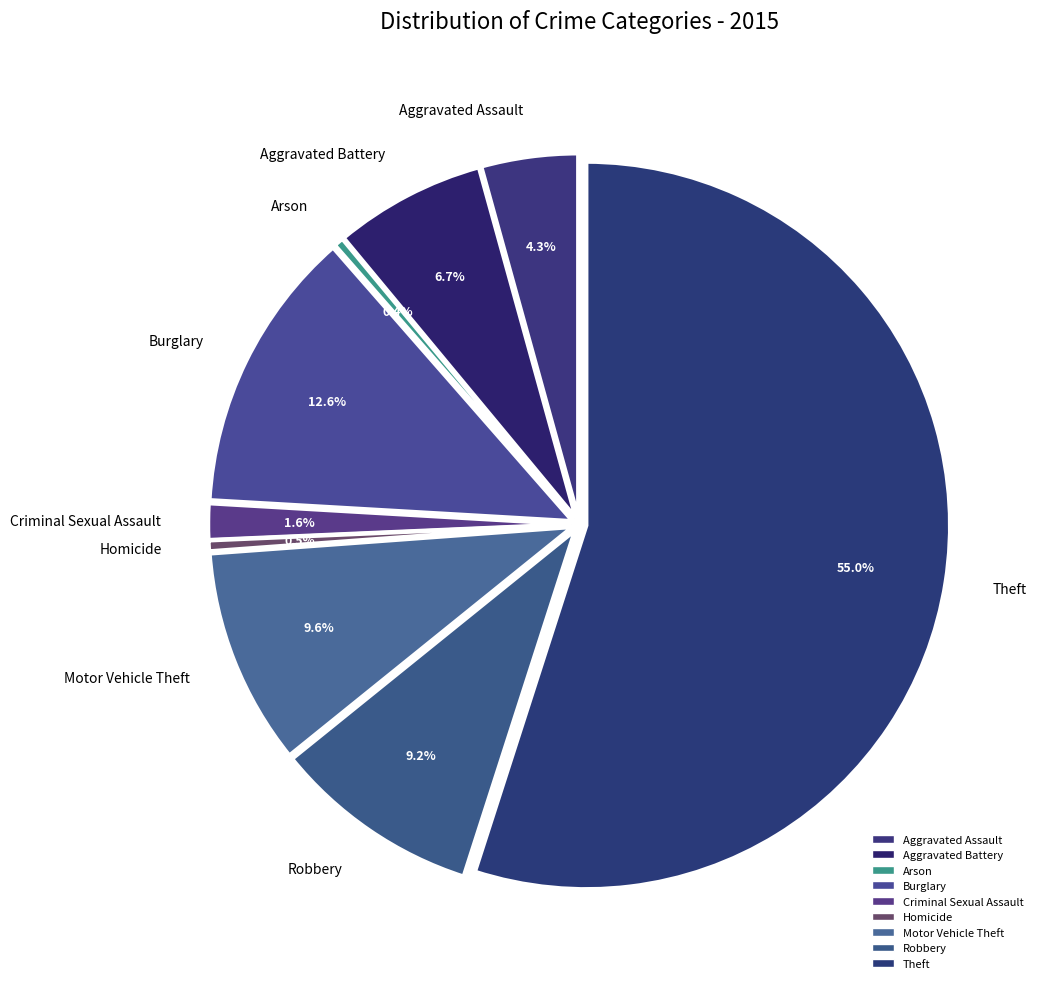

Count the number of slices in the pie.

9